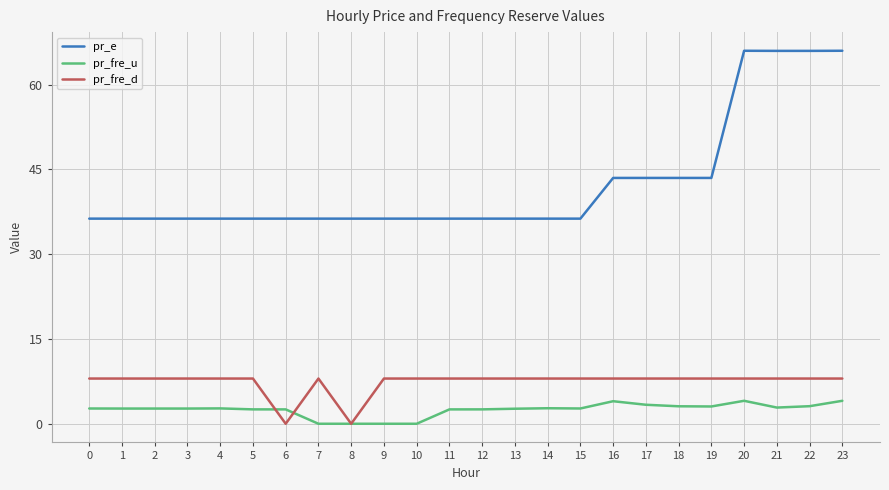

Which series has the largest range (max minus min)?

pr_e